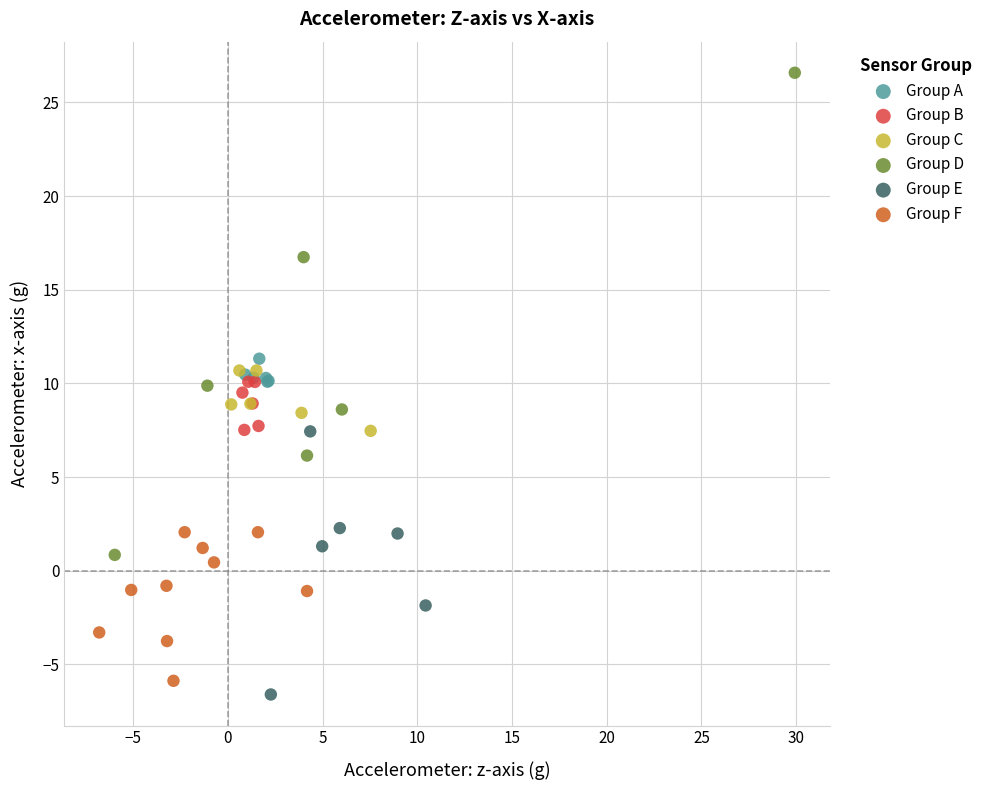

Which series reaches the maximum Y coordinate?

Group D